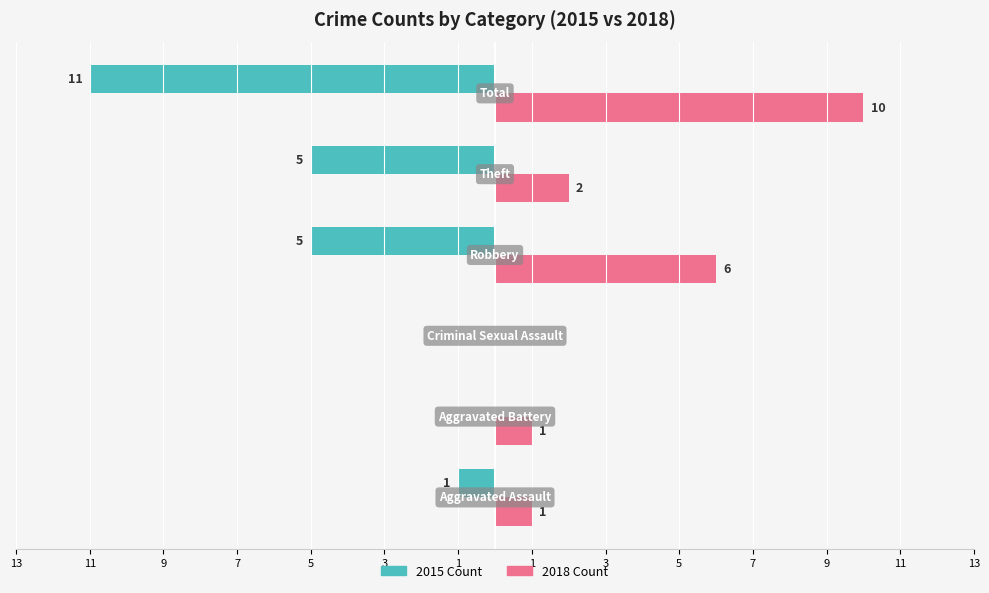

Reading right to left, extract all data points from this chart.

2015 Count: 3=-11	5=-5	7=-5	9=0	11=0	13=-1
2018 Count: 3=10	5=2	7=6	9=0	11=1	13=1